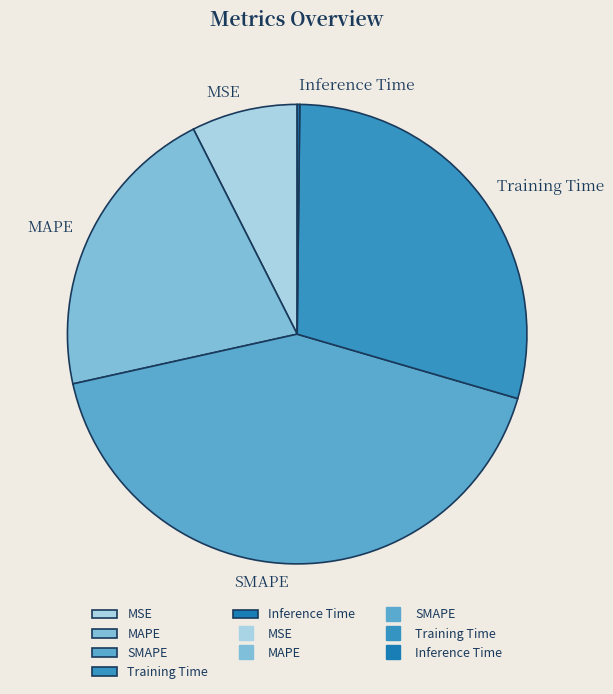

What is the largest slice in the pie chart?

SMAPE